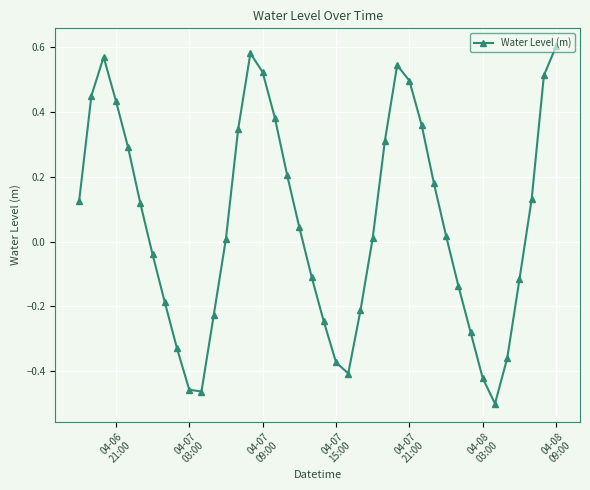

What is the difference between the second highest and second lowest values?

1.0